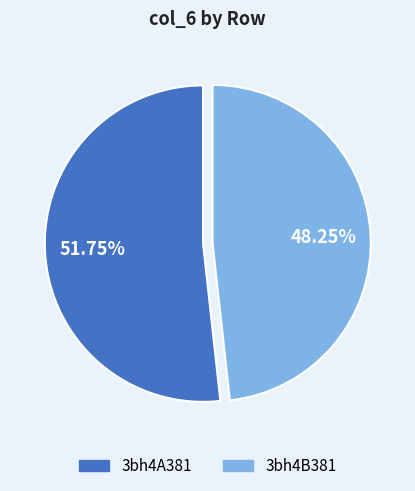

Between 3bh4A381 and 3bh4B381, which is larger?

3bh4A381